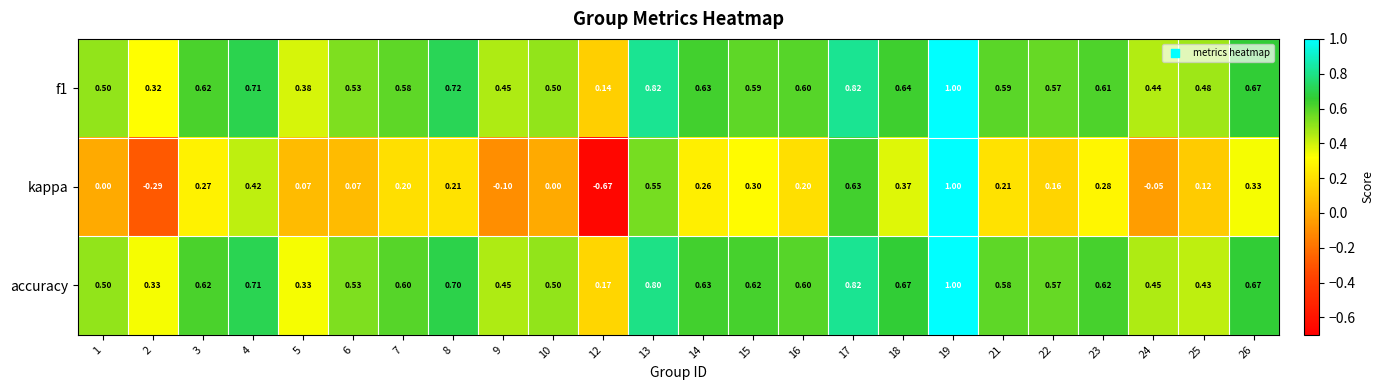

Which series has the largest range (max minus min)?

kappa